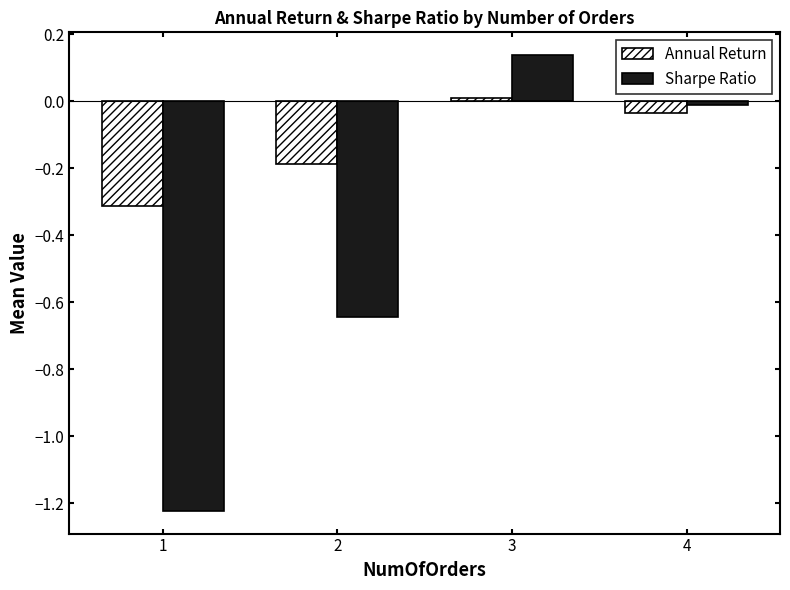

Which series has the widest spread of values?

Sharpe Ratio